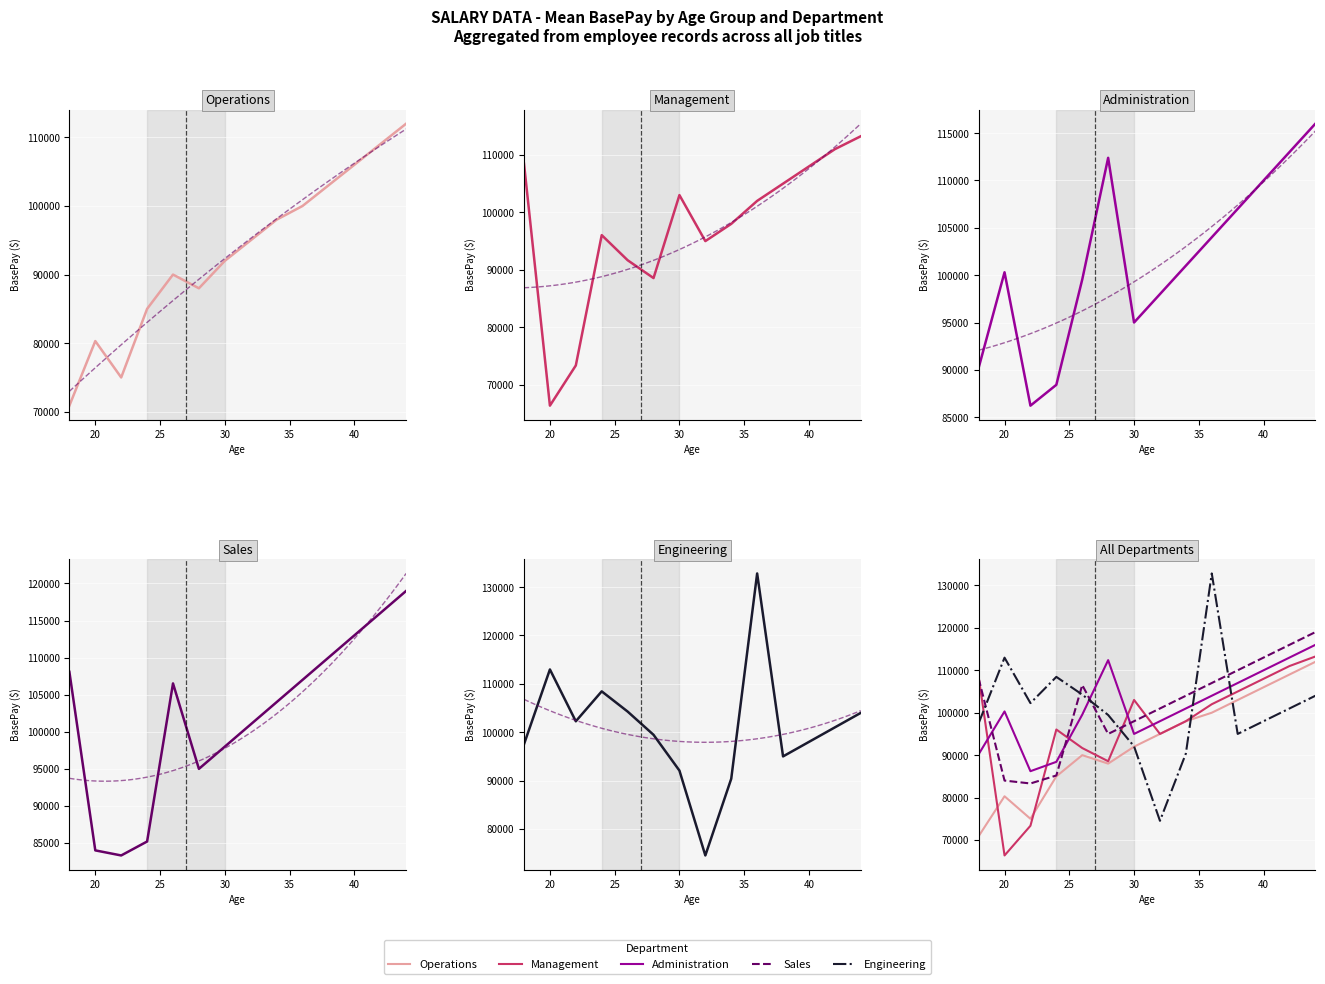

Reading left to right, extract all data points from this chart.

Operations: 70890	80306	75000	85000	90000	88000	92000	95000	98000	100000	103000	106000	109000	112000
Management: 108476	66359	73357	96040	91674	88566	103007	95000	98000	102000	105000	108000	111000	113252
Administration: 90208	100305	86220	88422	99545	112392	95000	98000	101000	104000	107000	110000	113000	116000
Sales: 108080	84007	83323	85205	106524	95000	98000	101000	104000	107000	110000	113000	116000	119000
Engineering: 97523	112976	102261	108446	104271	99464	92067	74523	90386	132823	95000	98000	101000	104000